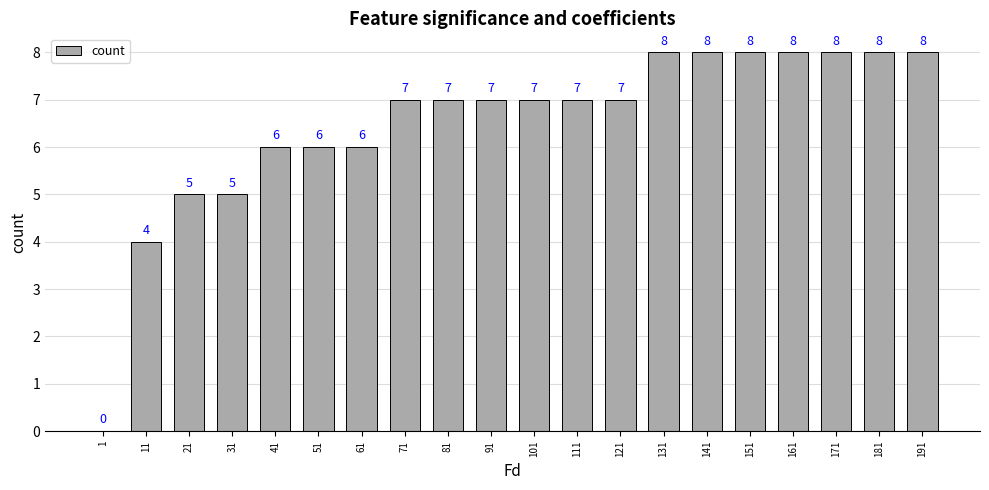

How many categories are shown in the chart?

20